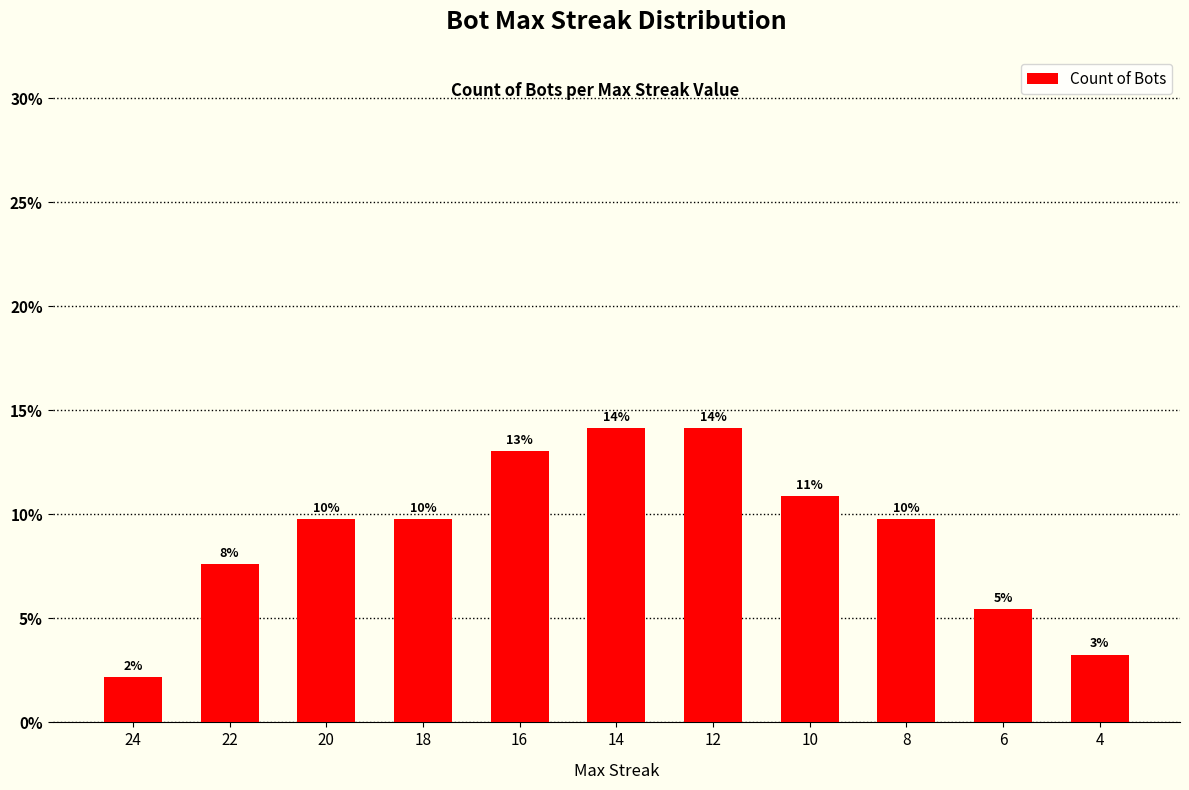

How many bars are there in total?

11